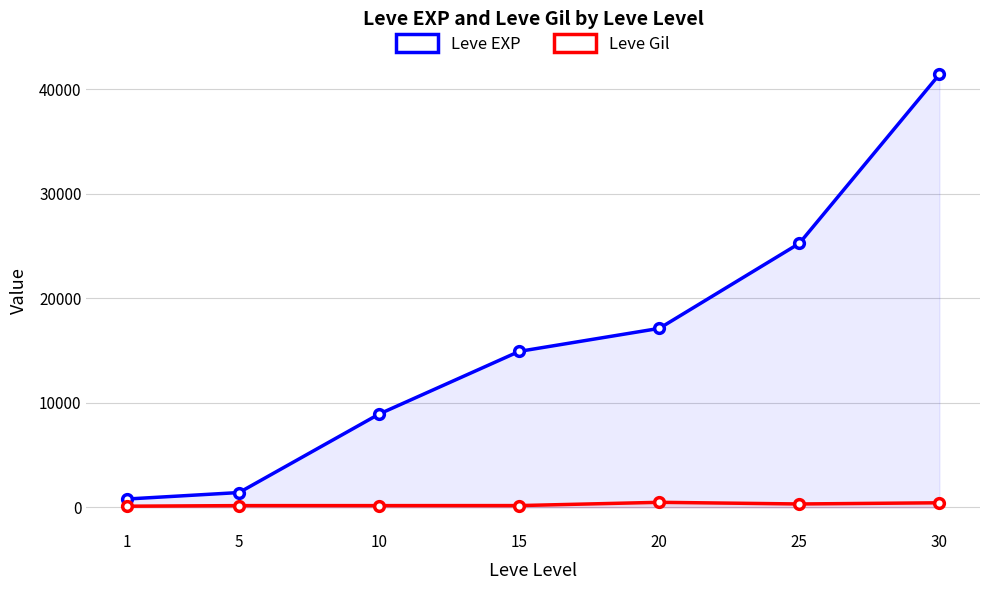

Which series has the largest total across all categories?

Leve EXP